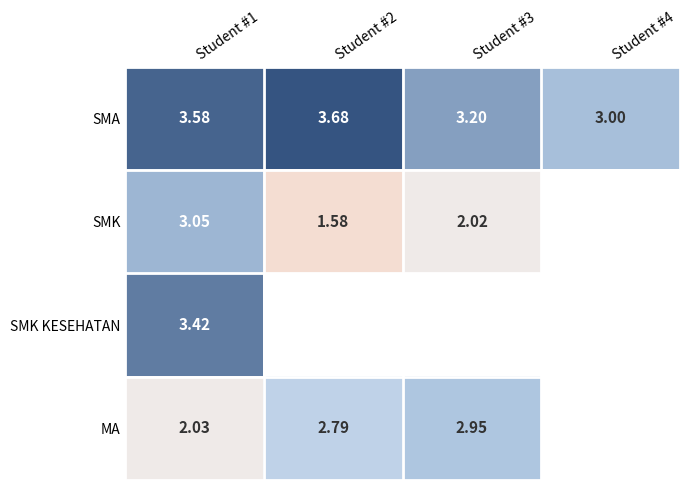

What is the sum of the MA values at Student #3 and Student #1?

5.0